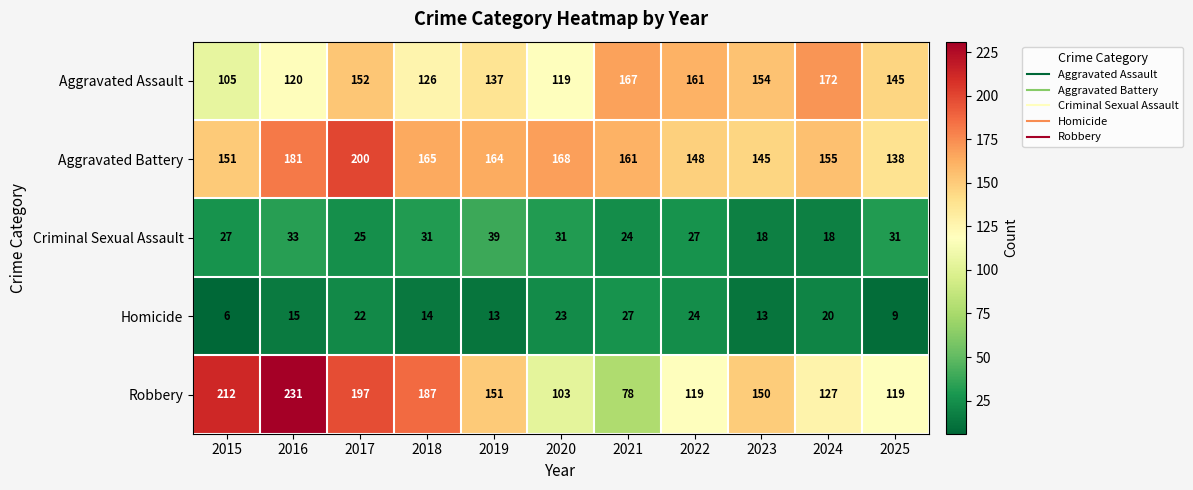

Is it true that Robbery equals 150 at 2023?

True